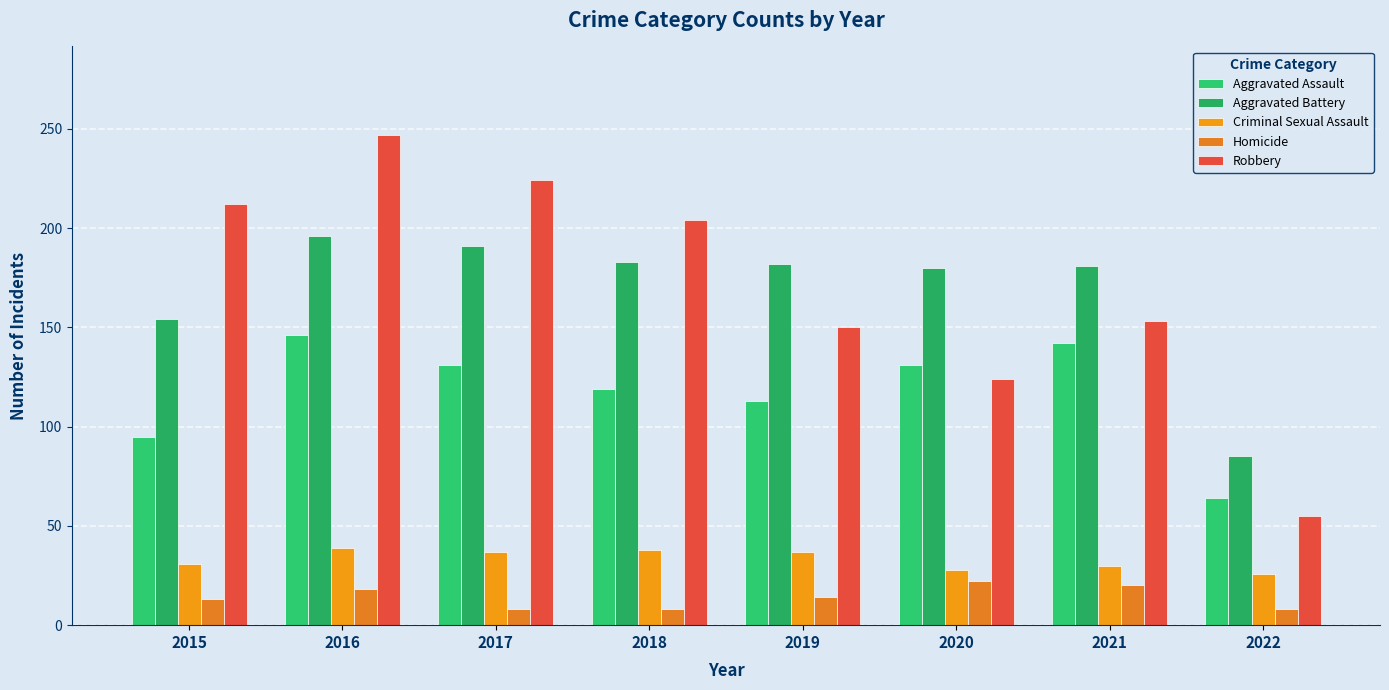

Are the bars grouped side by side (vs. stacked)?

Yes